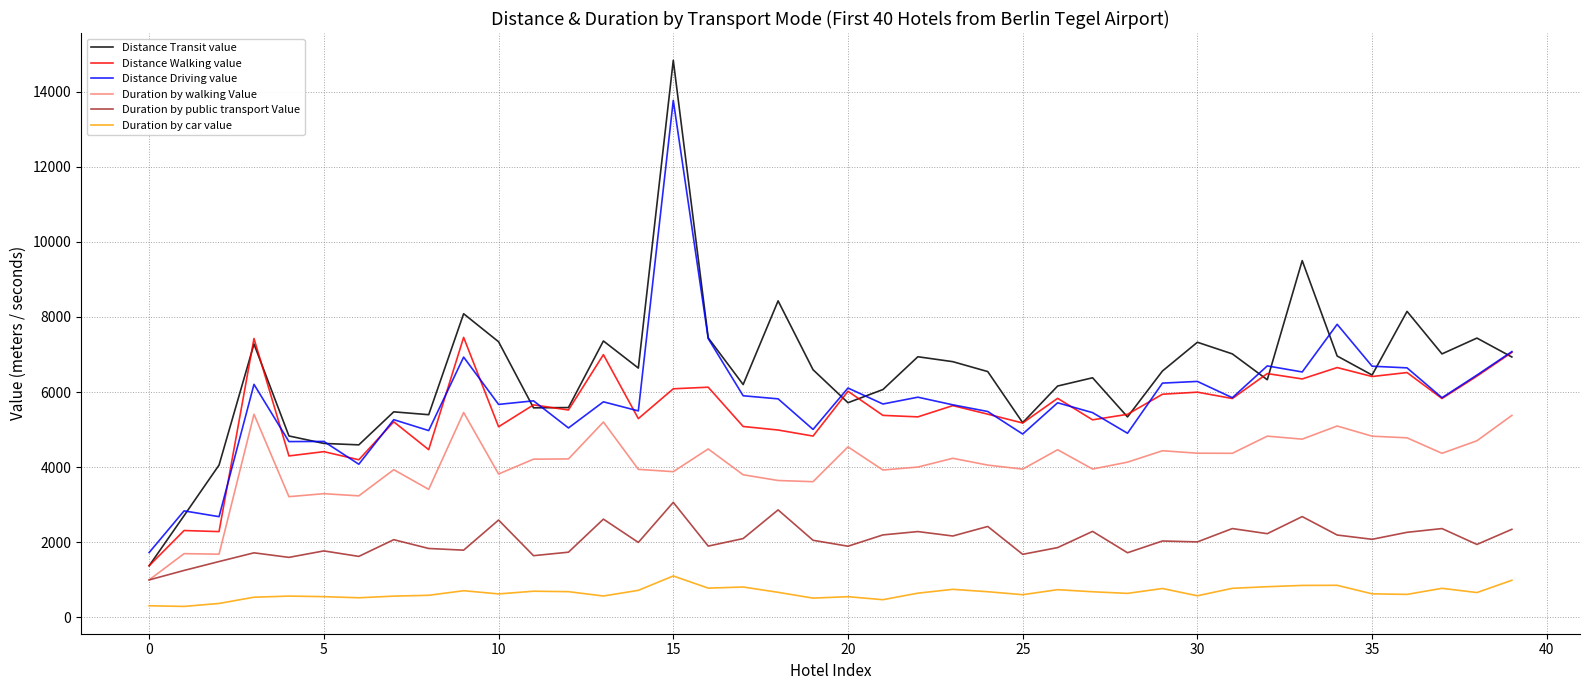

How many distinct data groups are displayed?

6